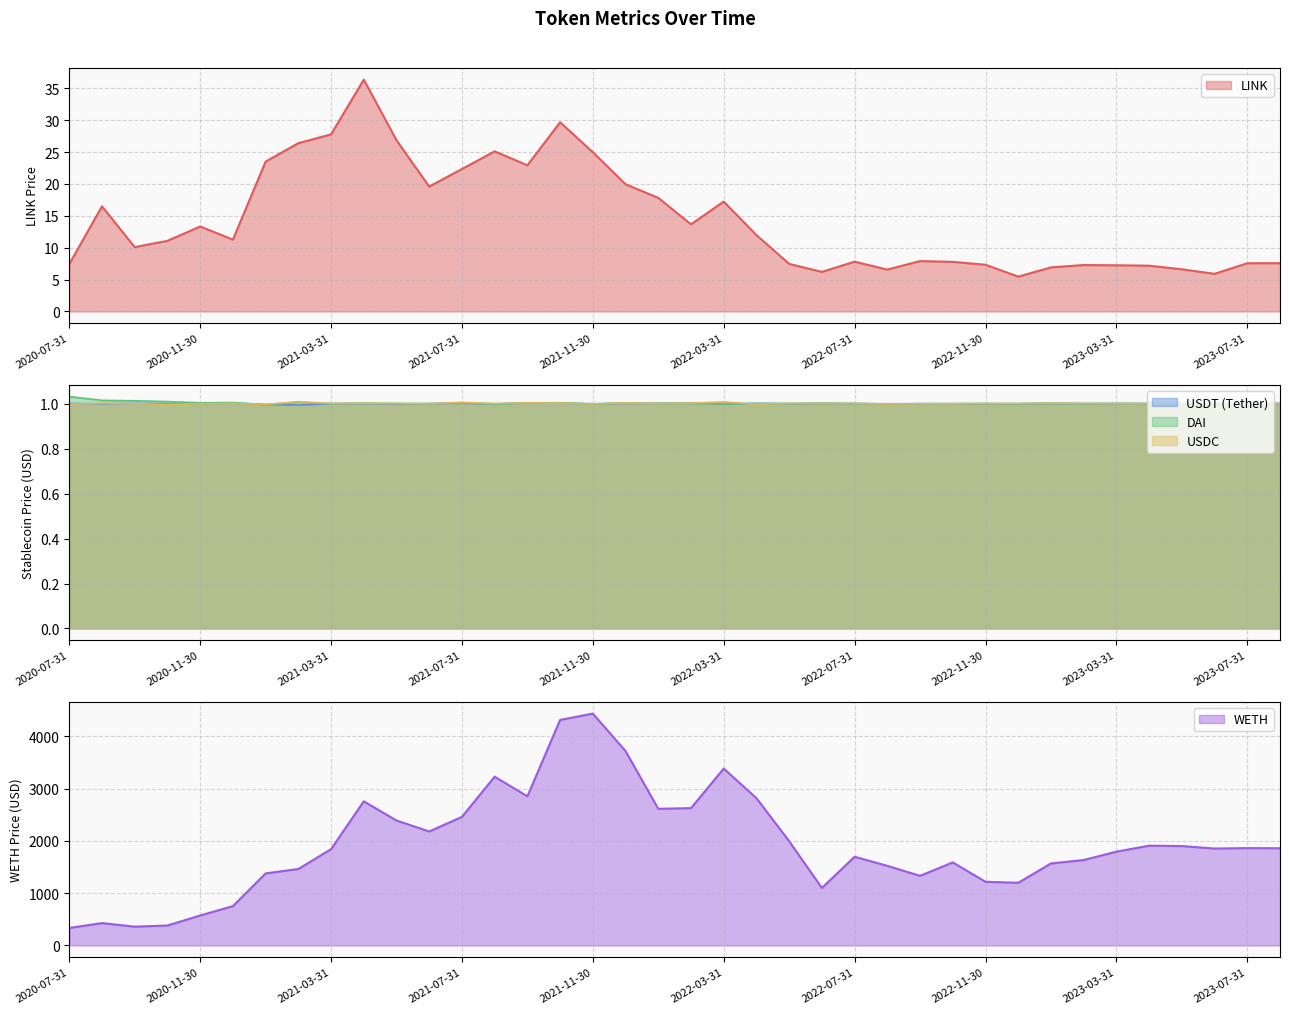

What is the approximate value of USDT (Tether) at 2021-01-31?

1.0